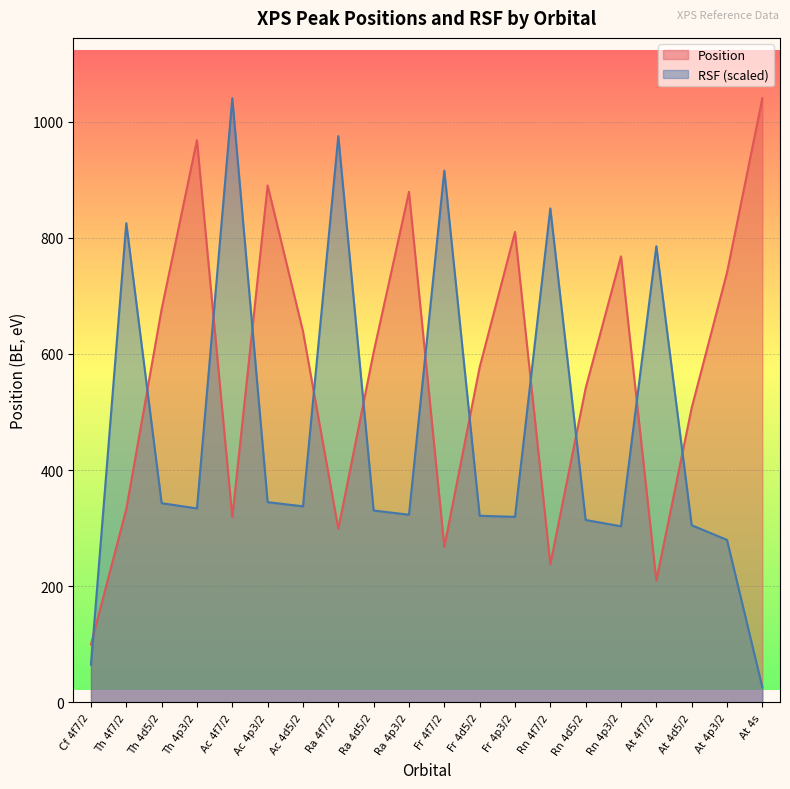

How many times do RSF and Position cross each other?

12